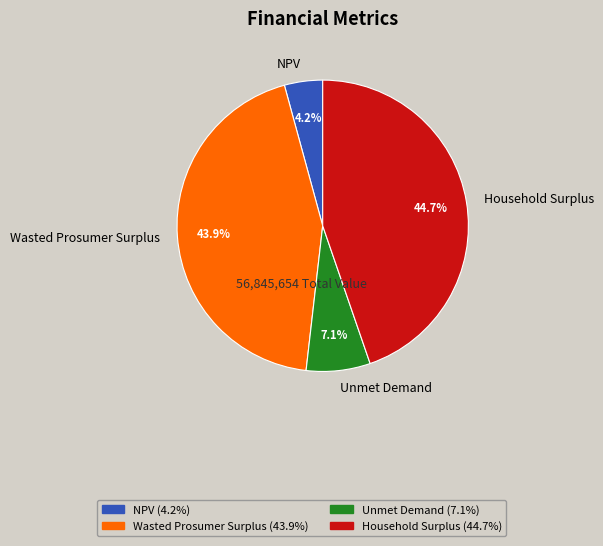

Rank the categories by value from lowest to highest.

NPV, Unmet Demand, Wasted Prosumer Surplus, Household Surplus